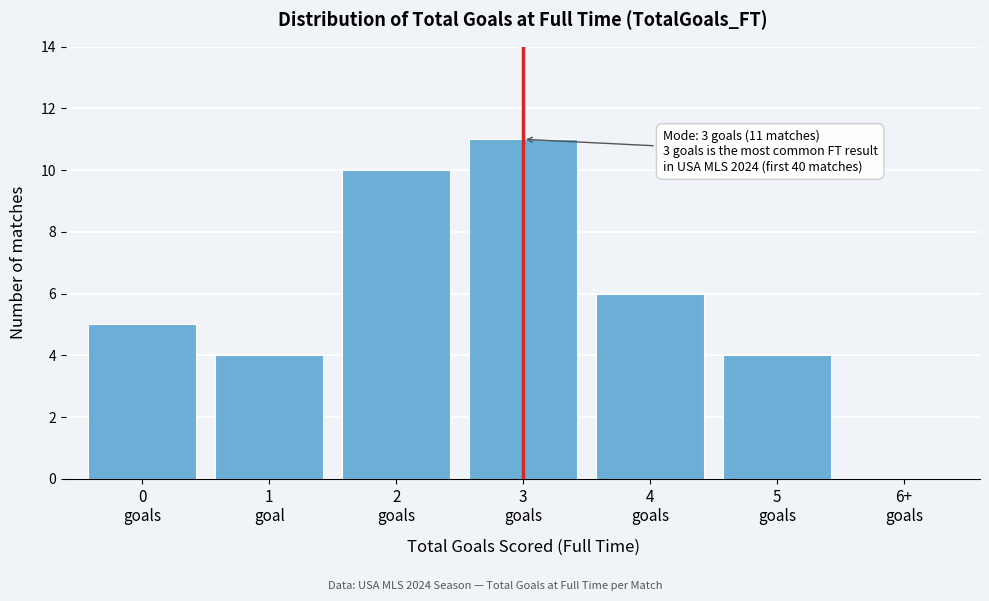

What is the sum of all values?

40